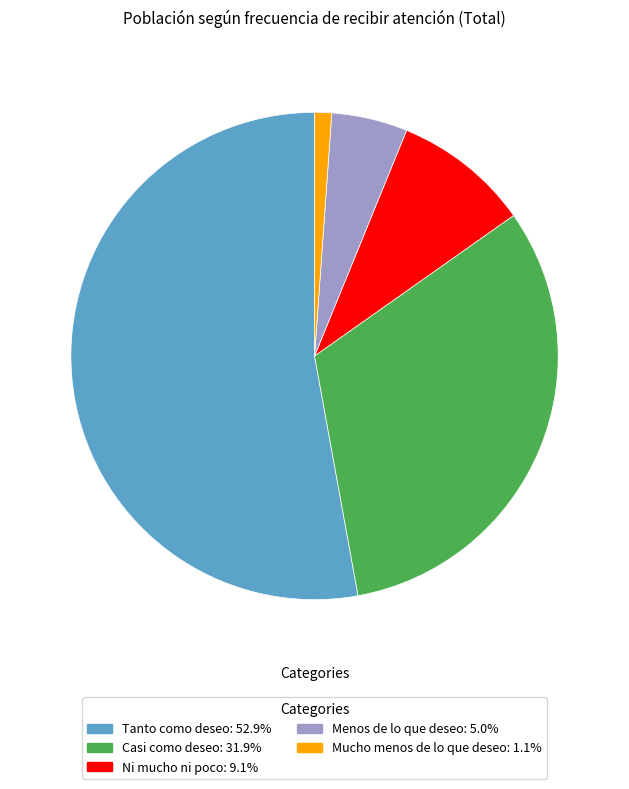

Do Menos de lo que deseo and Casi como deseo together represent more than half of the pie?

No